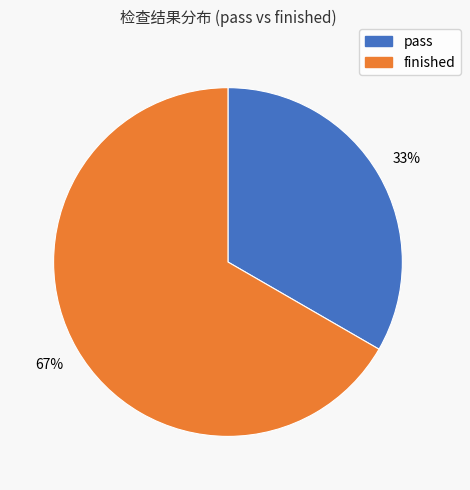

Do pass and finished together represent more than half of the pie?

Yes